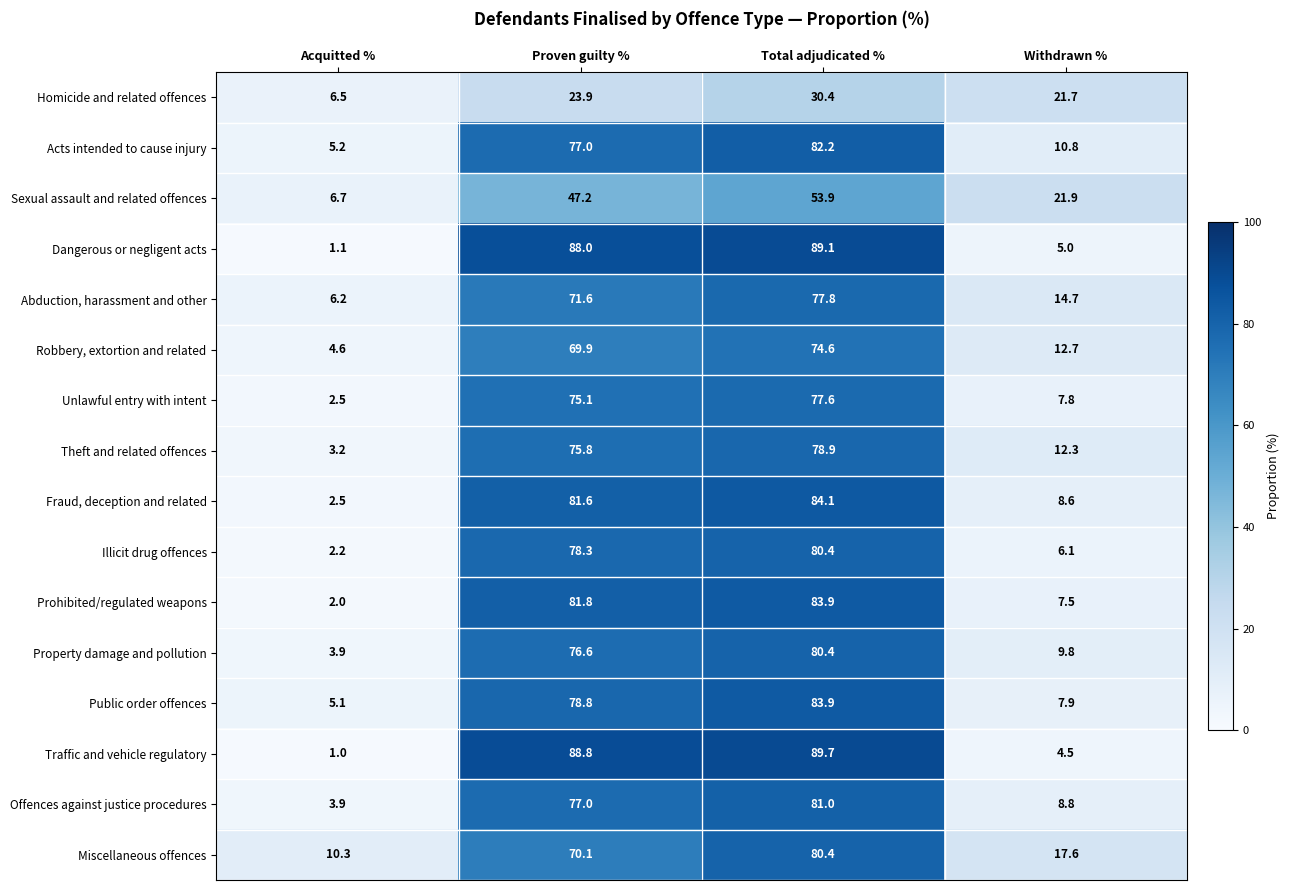

Which series has the largest range (max minus min)?

Traffic and vehicle regulatory